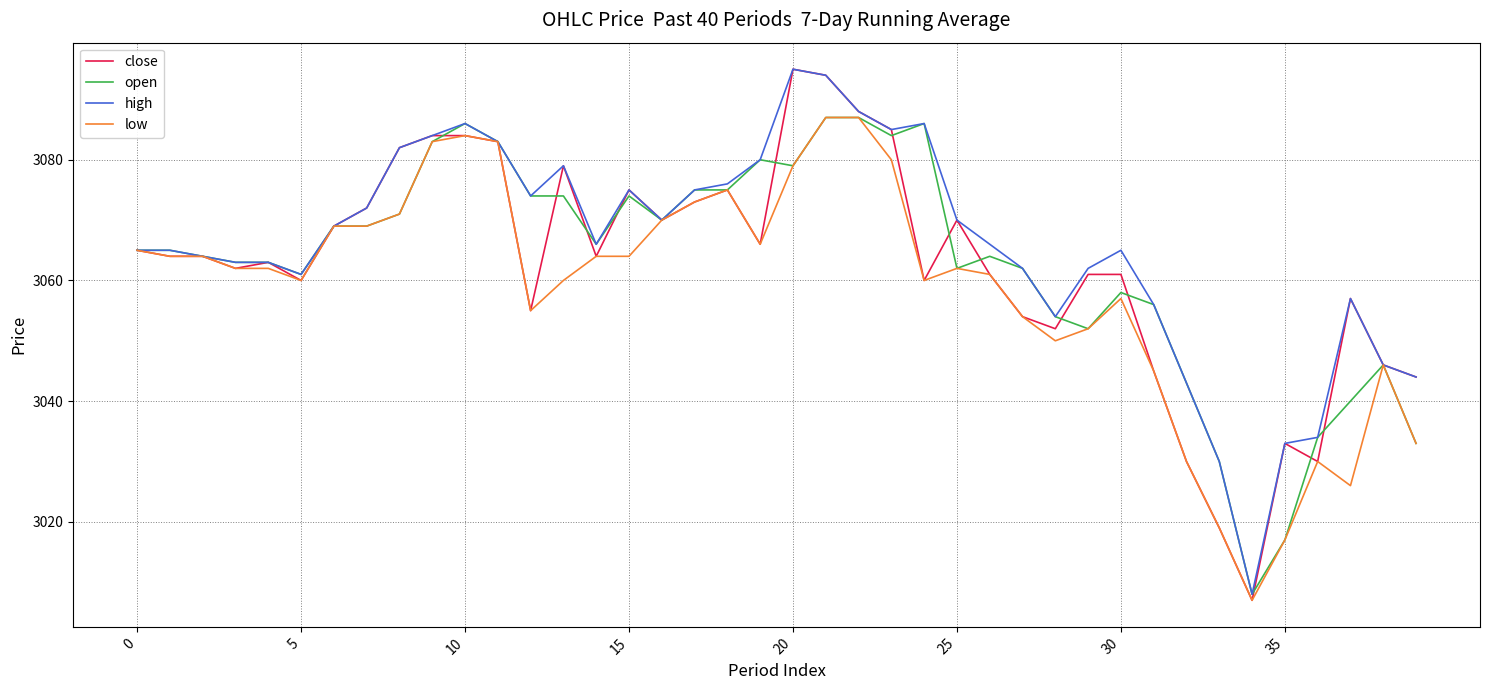

What is the minimum value shown in the chart?

3007